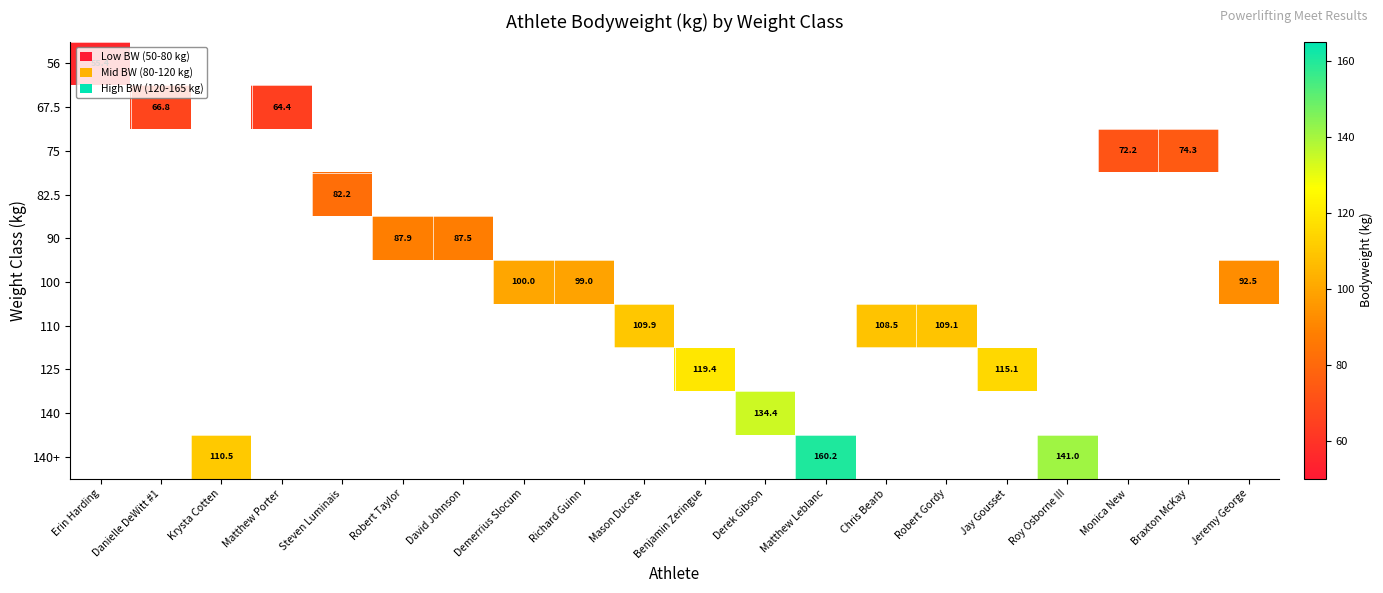

At how many categories does at least one series exceed 95?

11